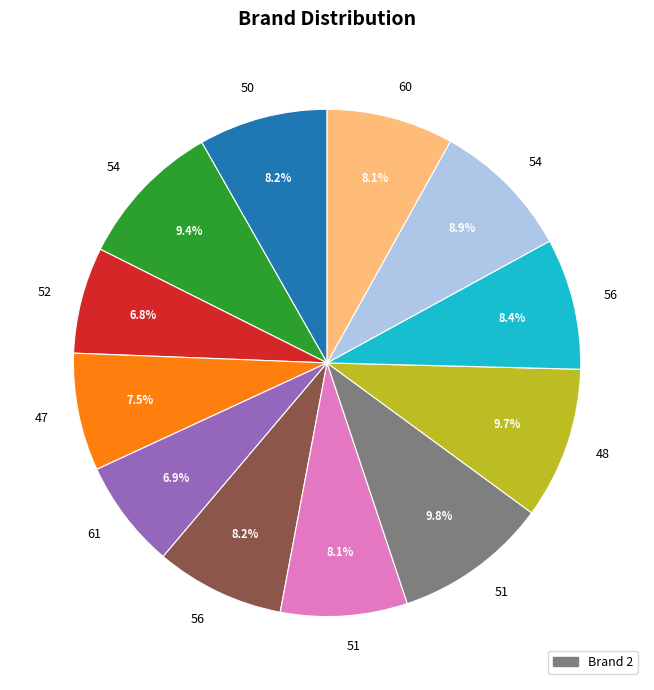

Does any single category account for the majority?

No